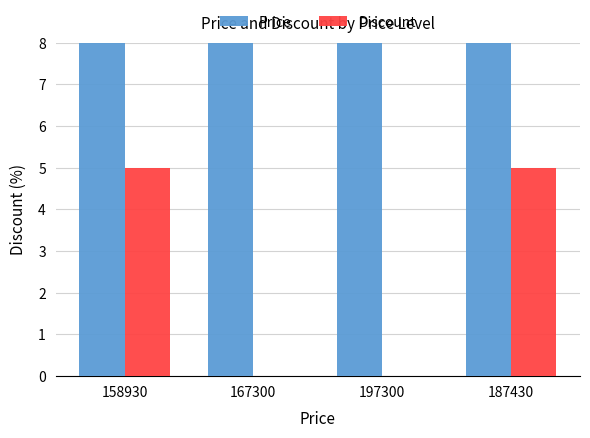

What is the average value of the Price series?

177740